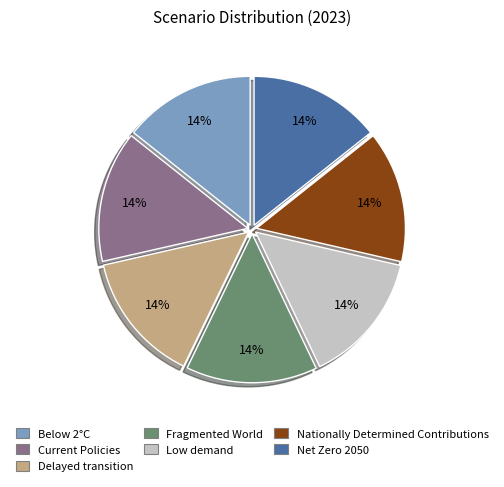

Does Low demand account for over 50% of the chart?

No